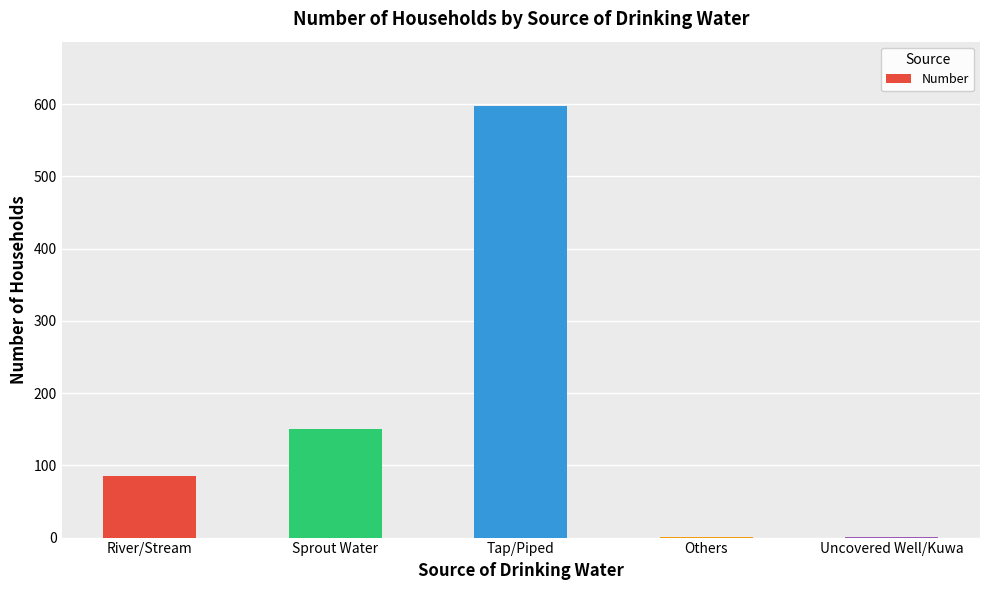

Which has a higher value, Uncovered Well/Kuwa or River/Stream?

River/Stream